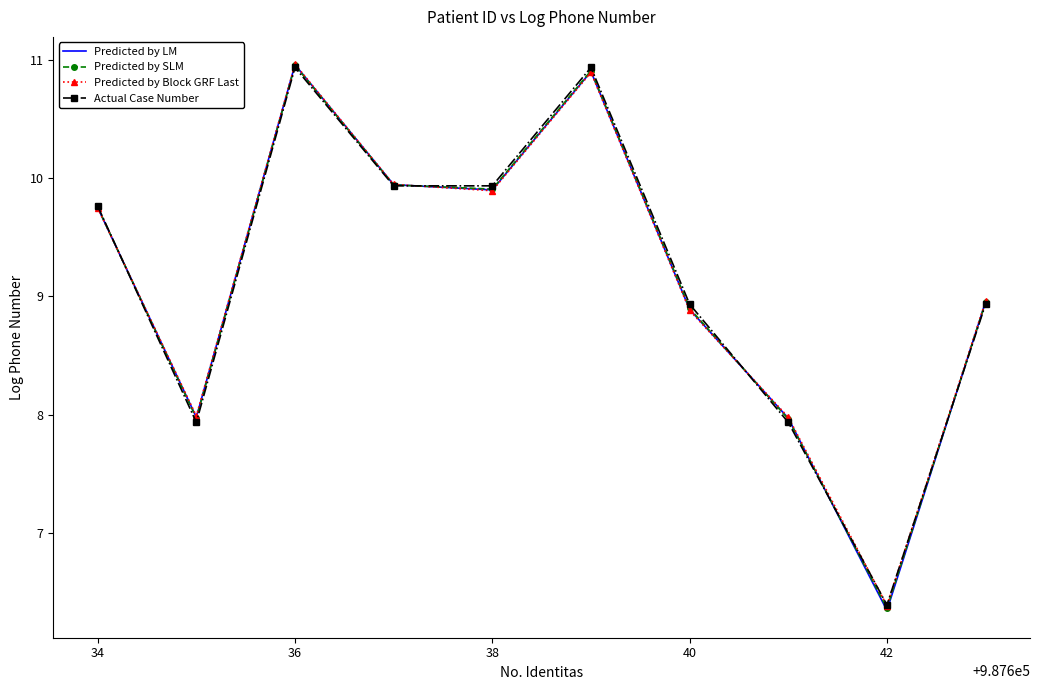

What is the lowest value of the Predicted by LM series?

6.3